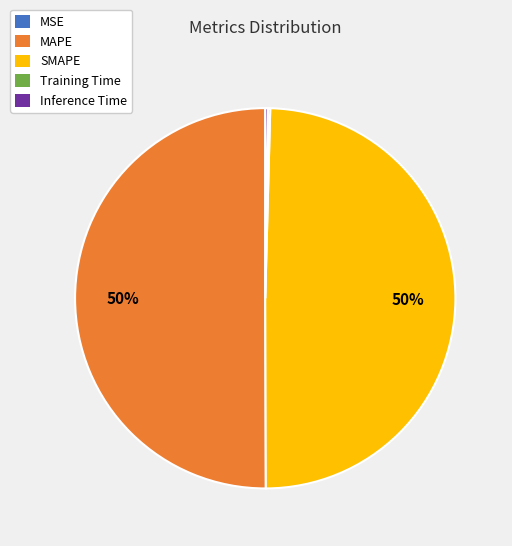

True or false: MAPE accounts for 50% of the total.

True